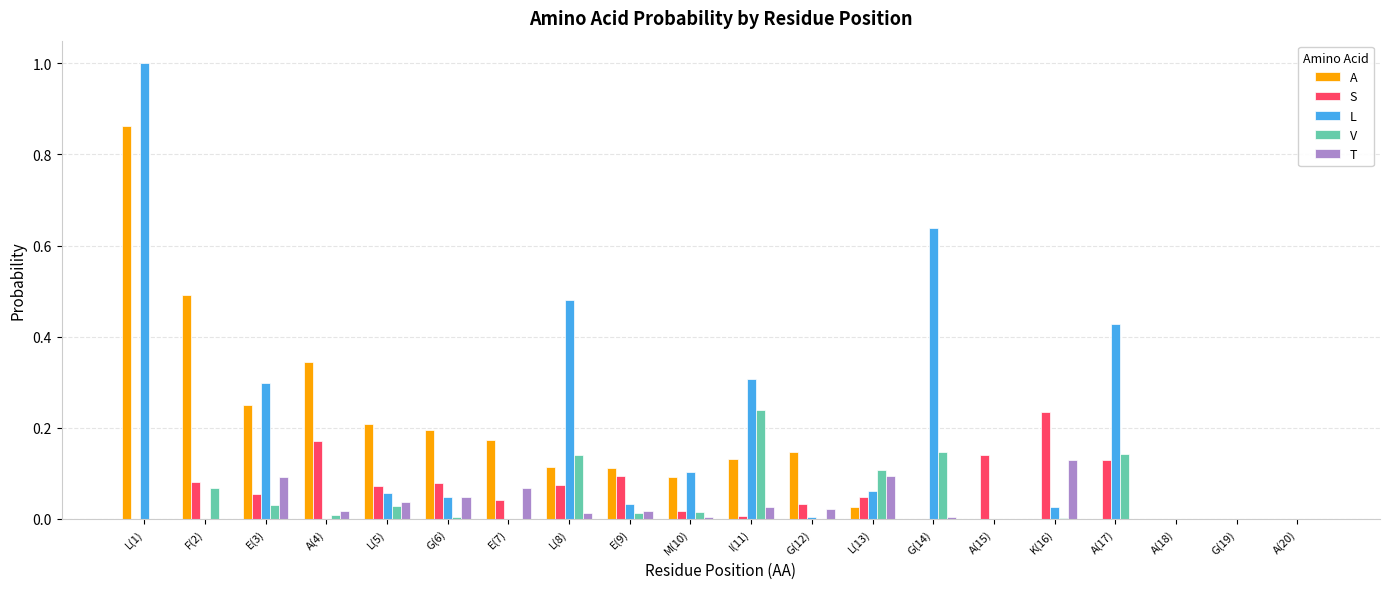

How many groups of bars are there?

20